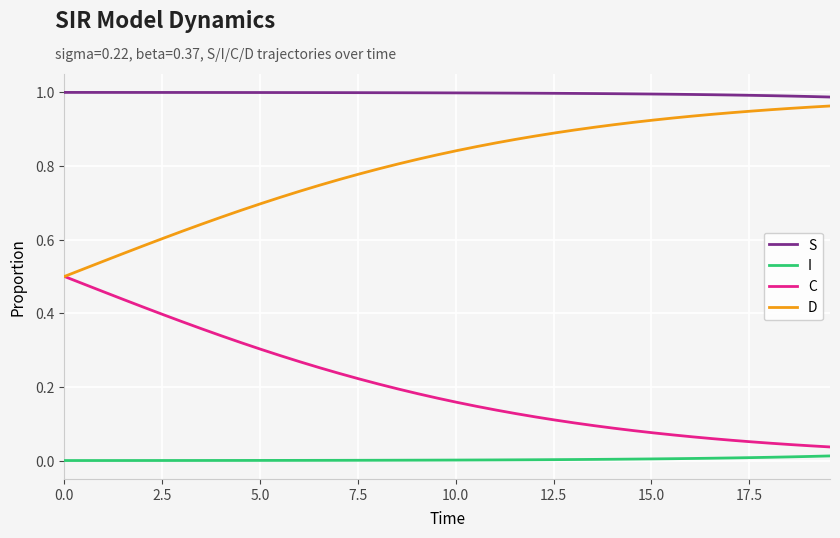

Which series has the largest total across all categories?

S